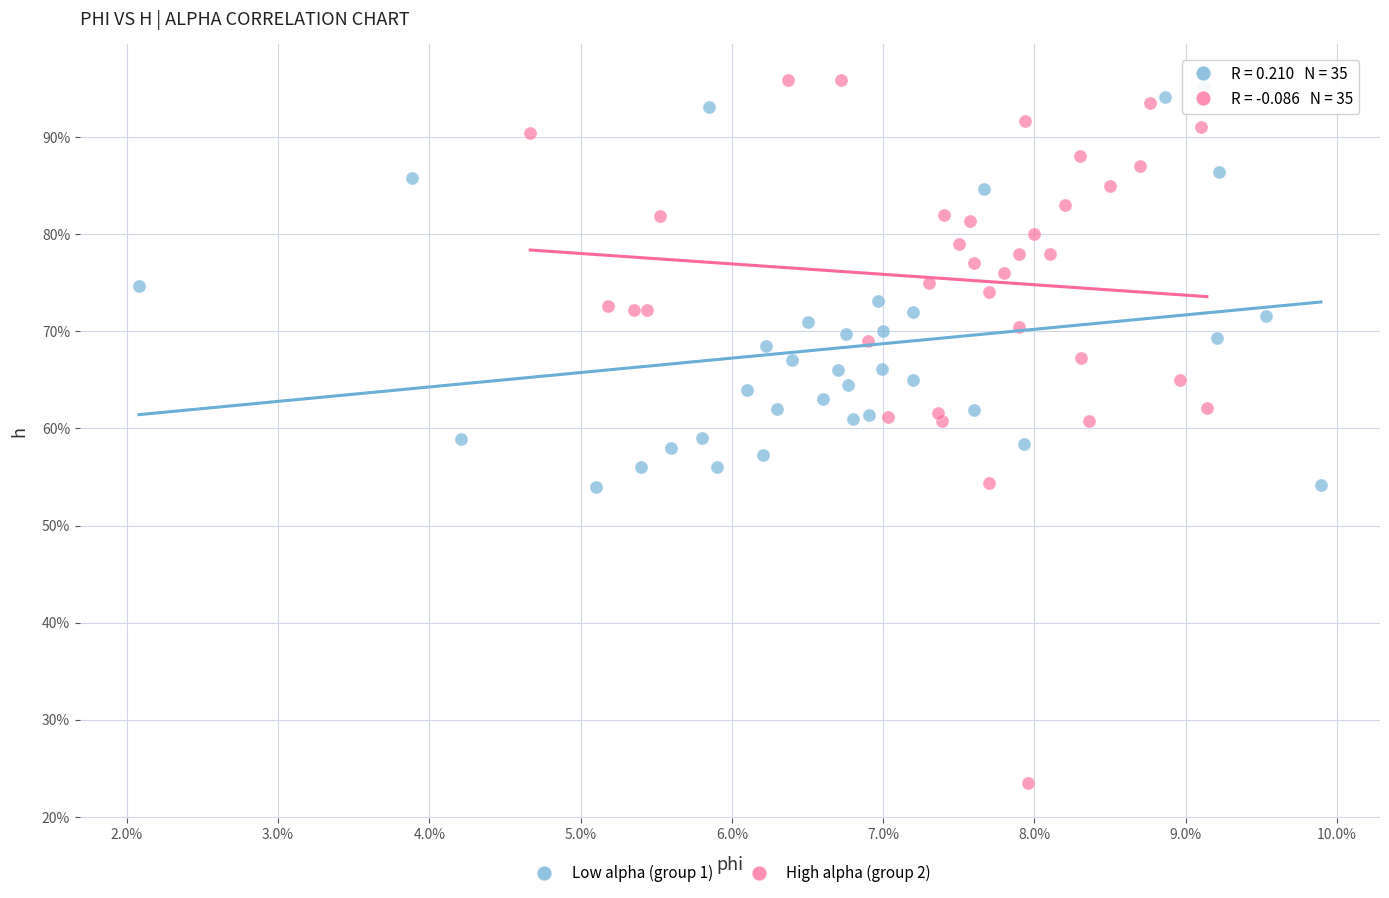

What are all the series names shown in the legend?

Low alpha (group 1), High alpha (group 2)